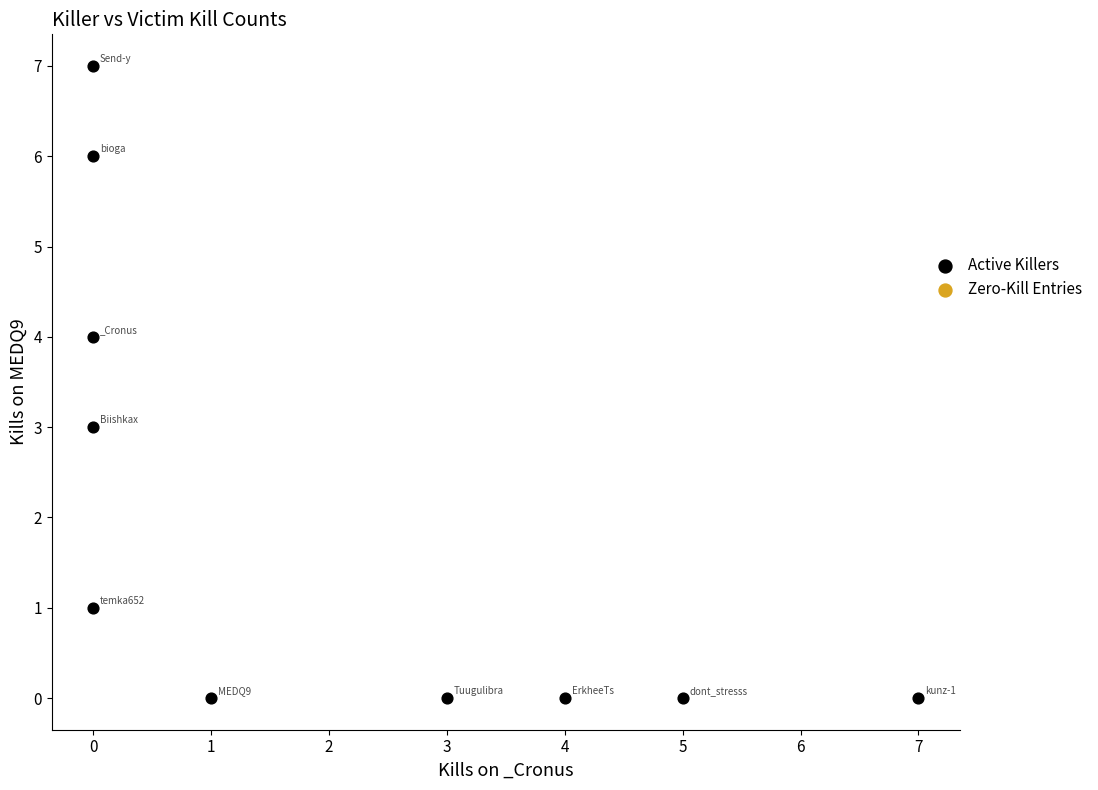

What is the range of X values (max minus min)?

7